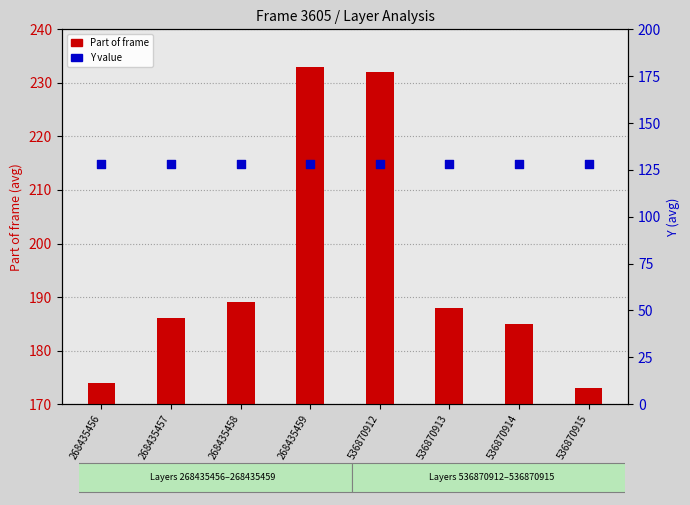

What are all the series names shown in the legend?

Part of frame, Y value